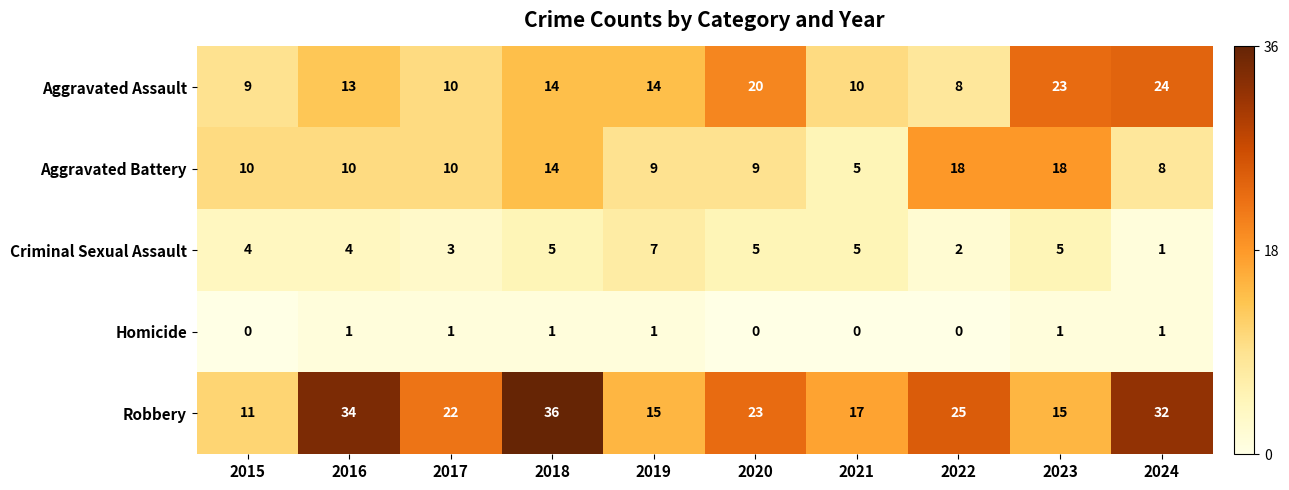

What is the maximum value shown in the chart?

36